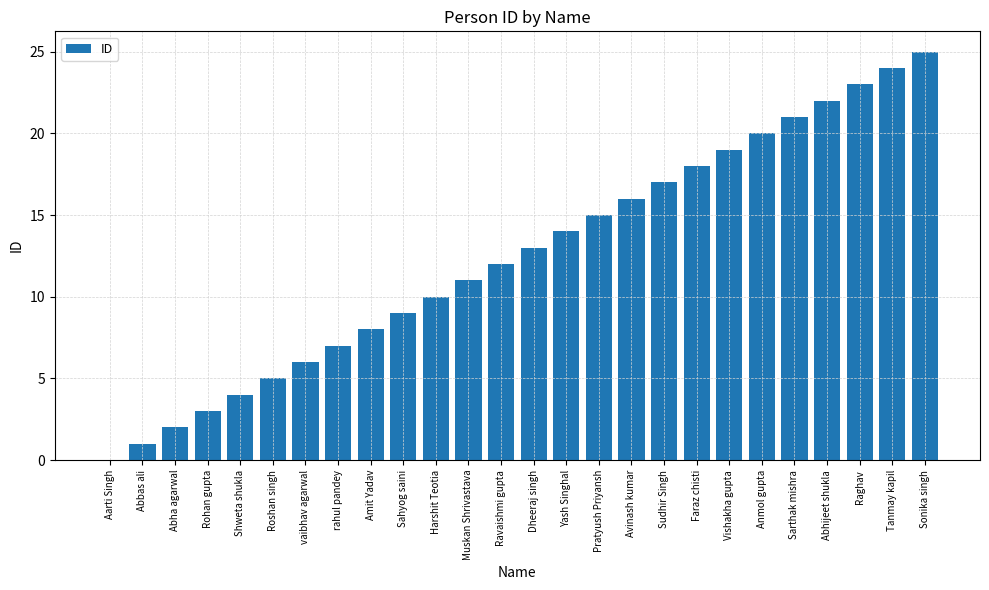

What is the sum of all values?

325